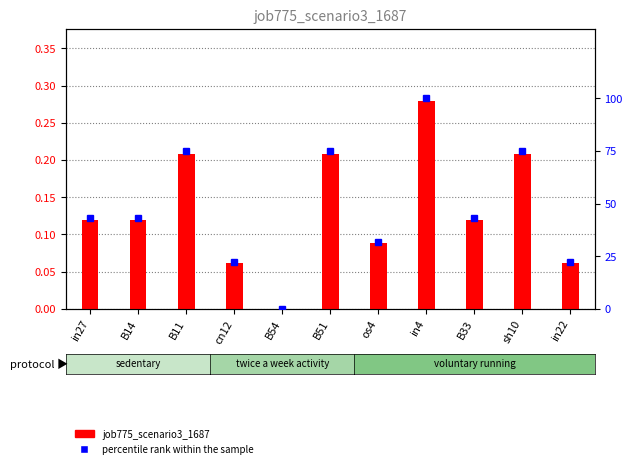

The percentile rank within the sample series shows 76.8 at B33. True or false?

False